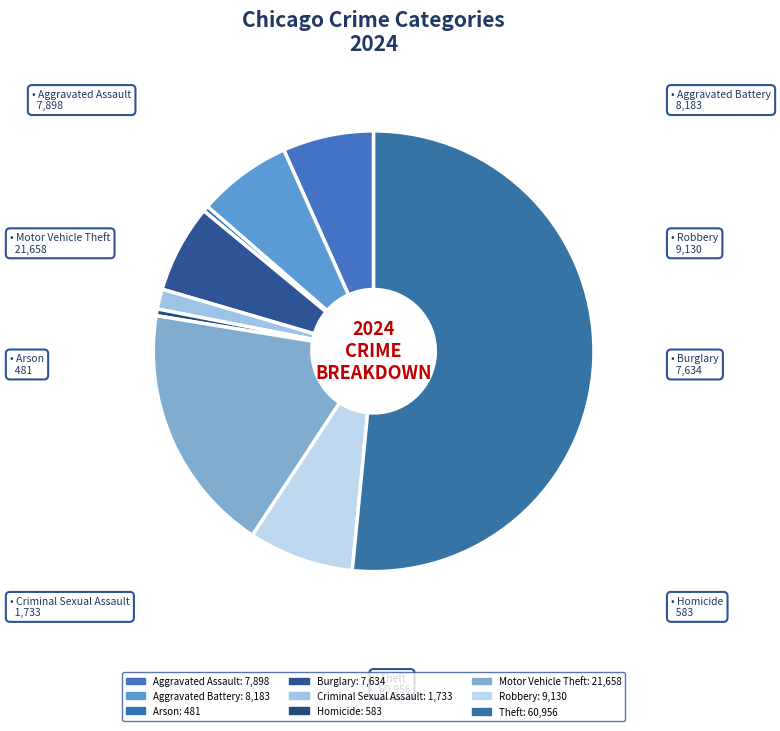

Which slice is the smallest?

Arson